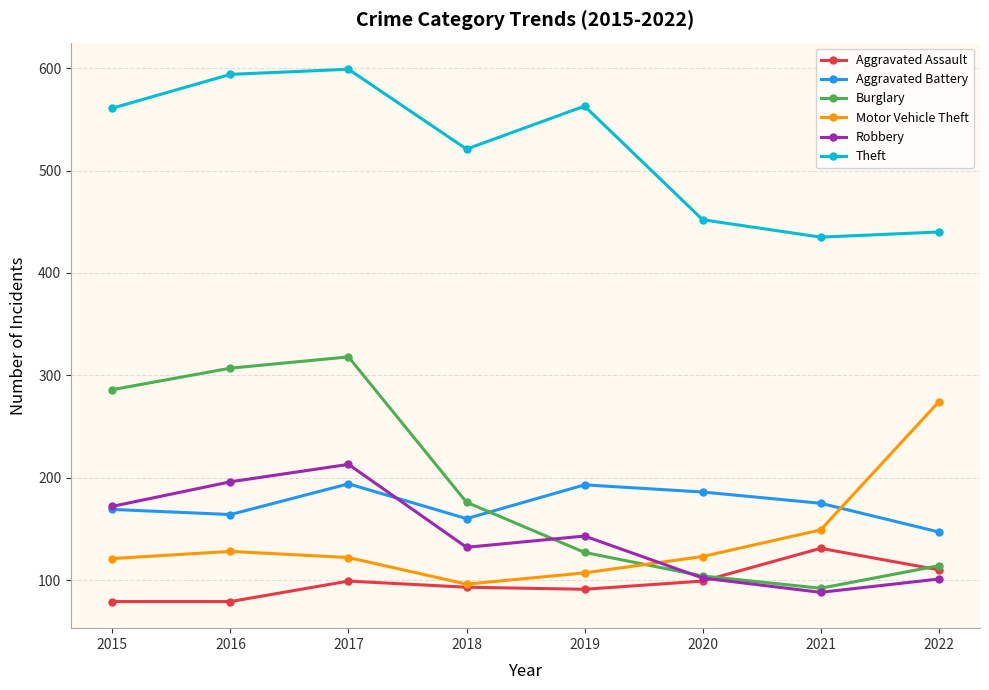

What is the value of the Theft point at the 8th from the left?

440